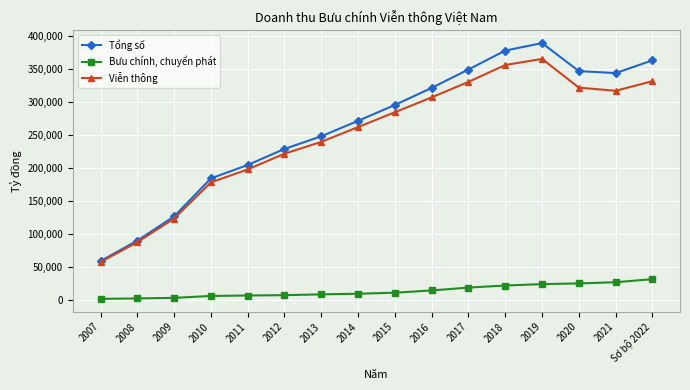

At which label does Viễn thông first exceed 283971?

2015